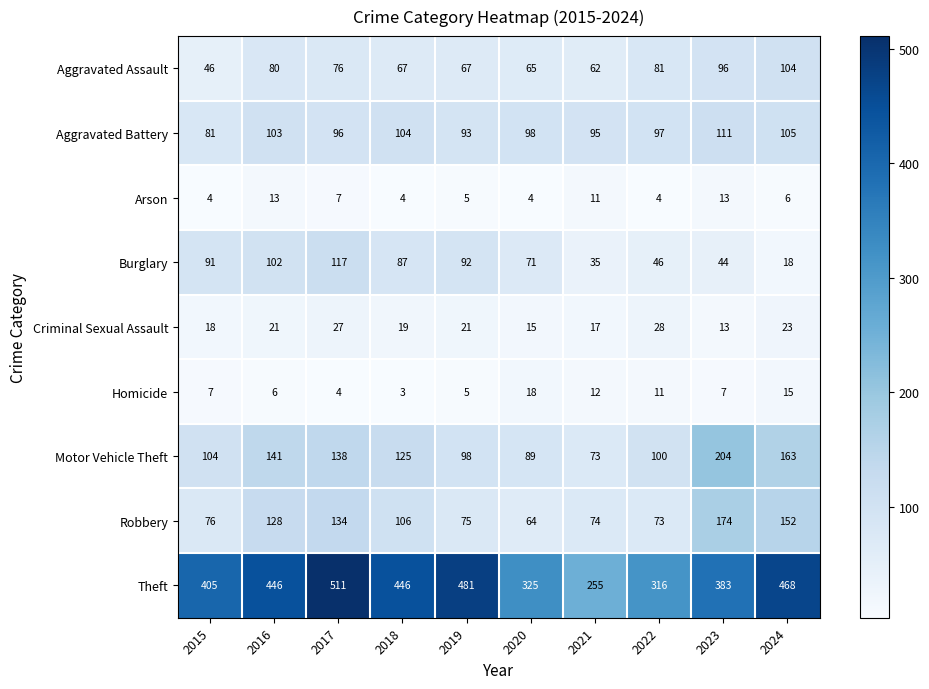

Count the number of data series in this chart.

9